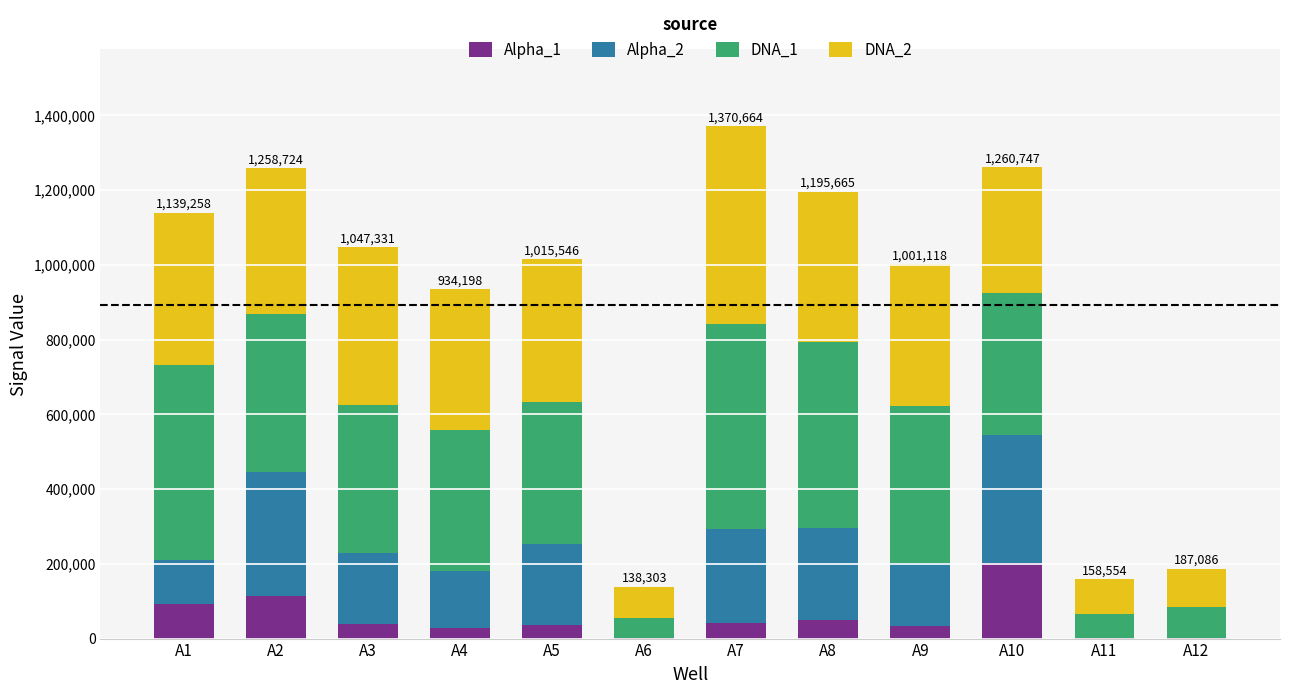

Count the number of data series in this chart.

4